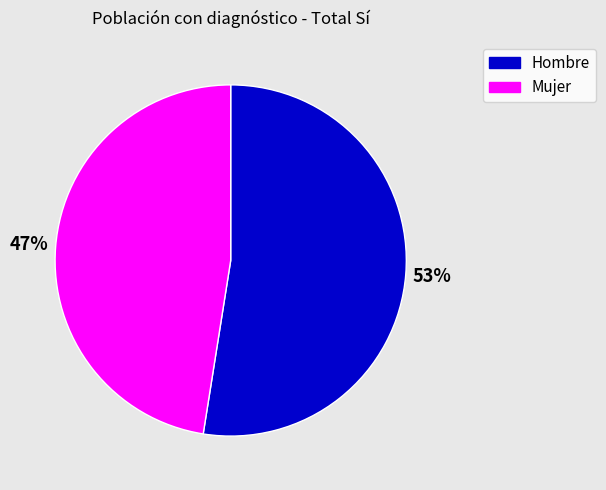

Is it true that Hombre is 53% of the pie?

True